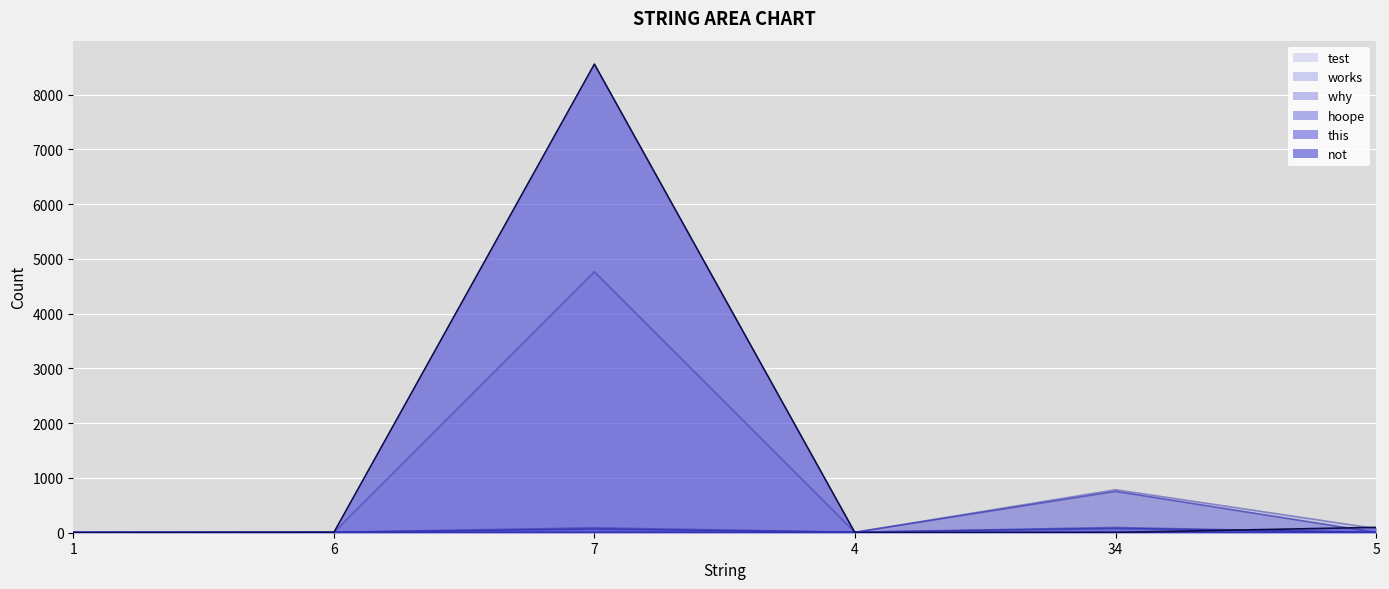

How many intersections are there between not and hoope?

3